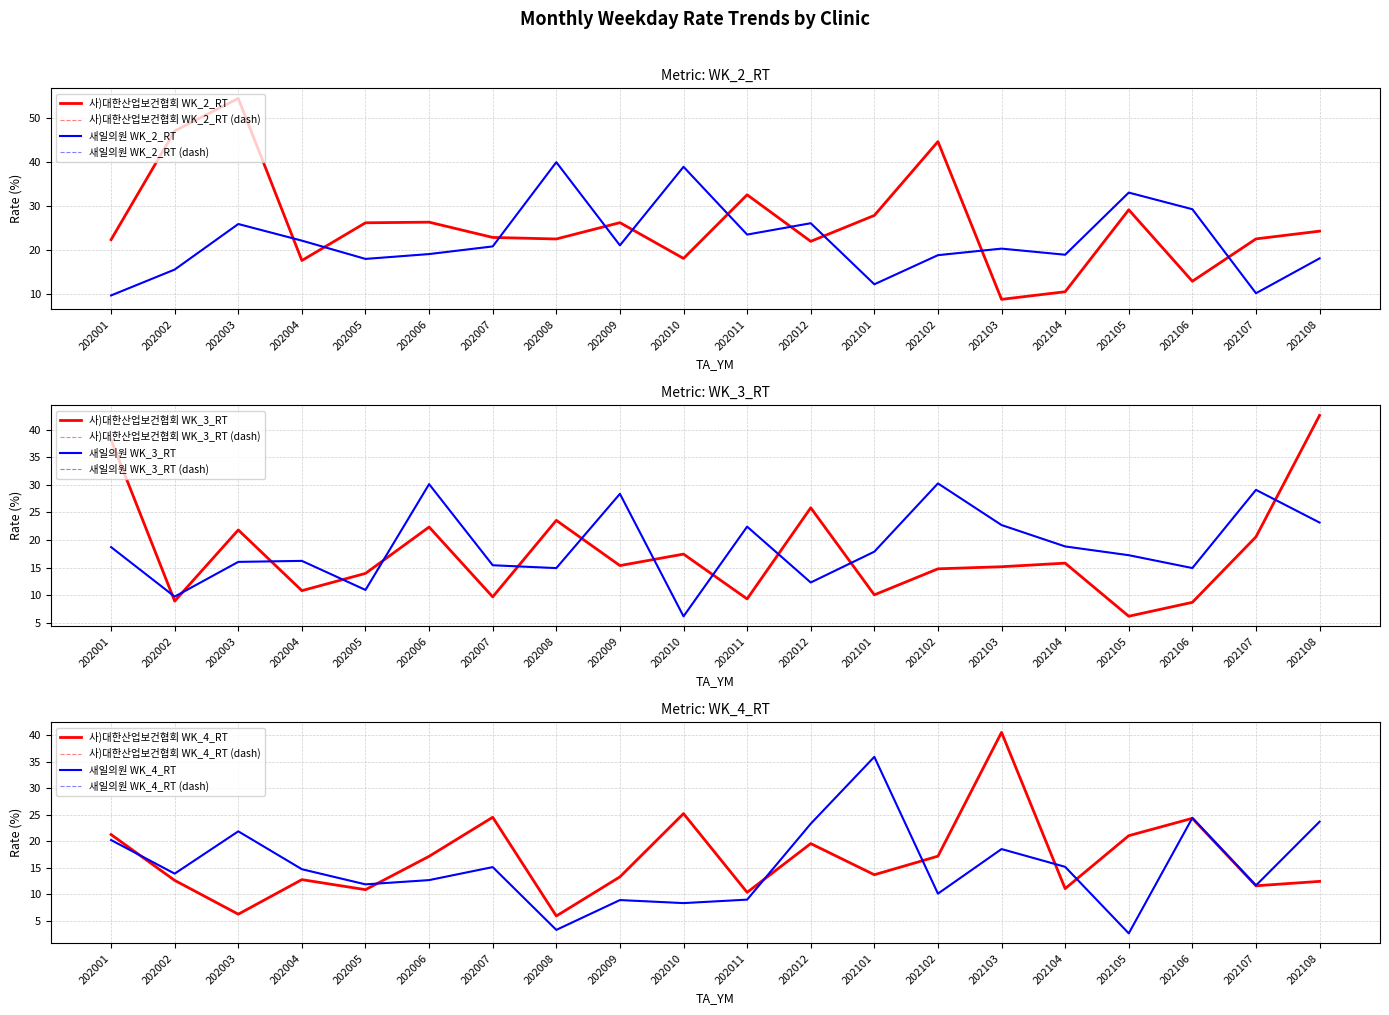

Is it true that 사)대한산업보건협회_WK_3_RT equals 20.6 at 202107?

True